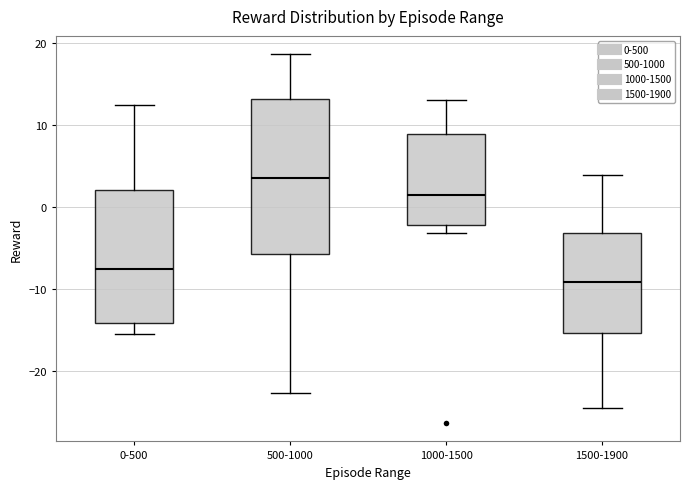

Reading left to right, transcribe this box plot: for each box, give where its median line is, the range the box spans, and where its two whiskers end, as read against the y-axis. The values are not printed on the chart, so give them approximately, as read against the axis.

0-500: median -7, box -14 to 2, whiskers -15 to 12
500-1000: median 4, box -6 to 13, whiskers -23 to 19
1000-1500: median 1, box -2 to 9, whiskers -3 to 13
1500-1900: median -9, box -15 to -3, whiskers -24 to 4